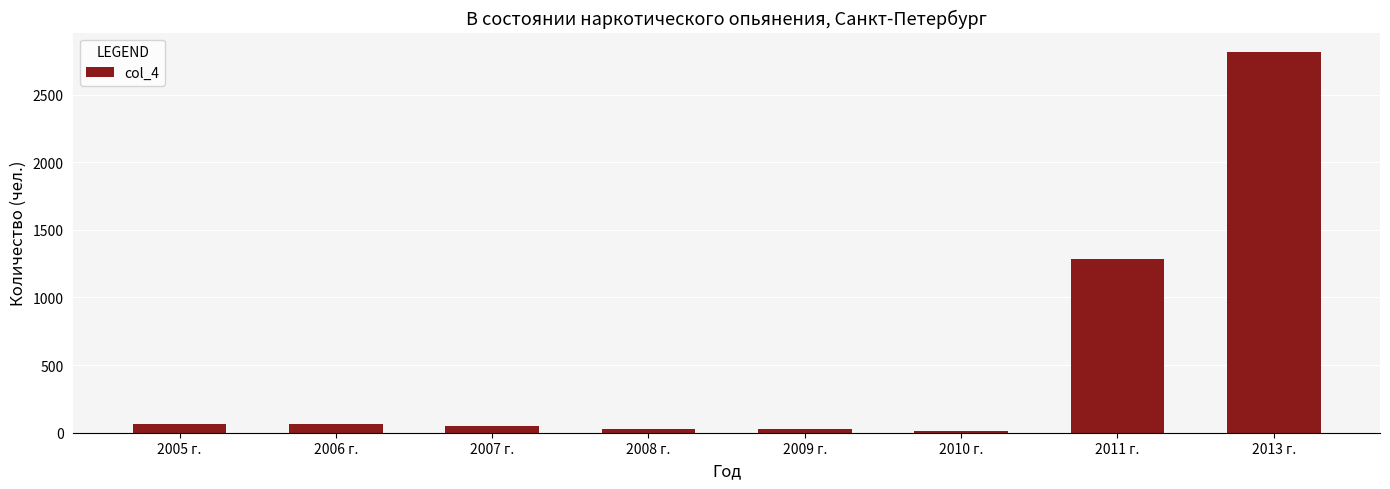

The value at 2013 г. is 4892. True or false?

False